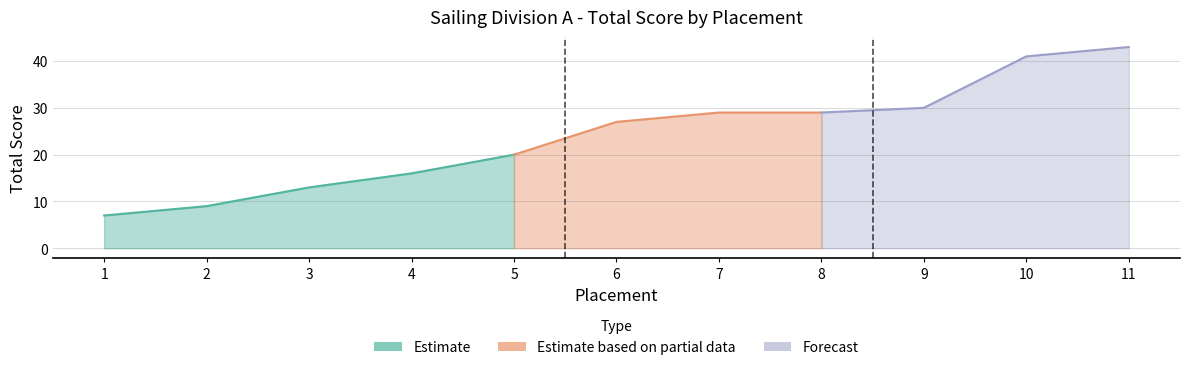

What is the change in value from 10 to 11?

+2